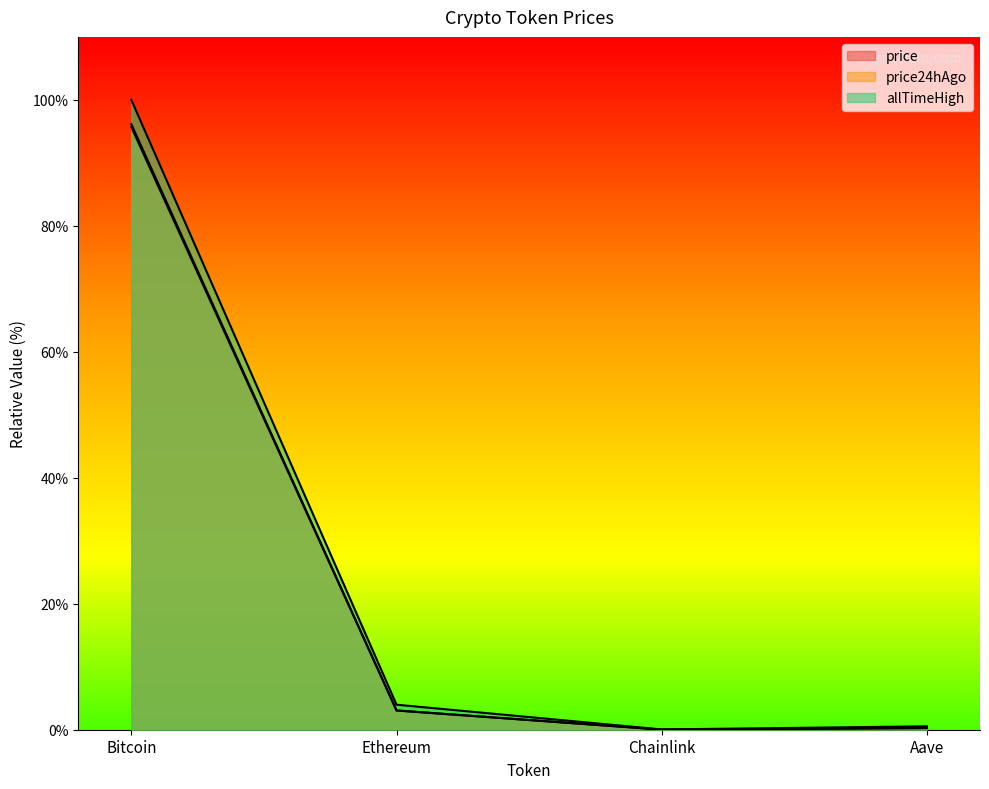

What is the label of the 3rd point from the left?

Chainlink